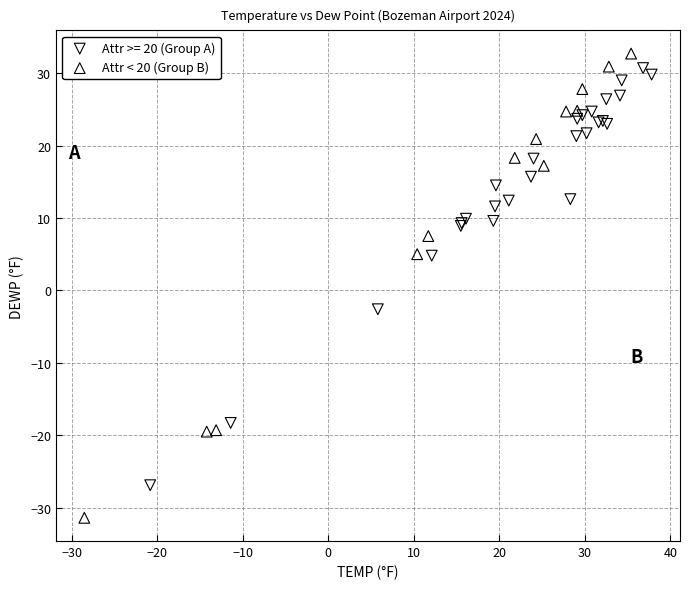

Which series has the widest spread of Y values?

Attr < 20 (Group B)